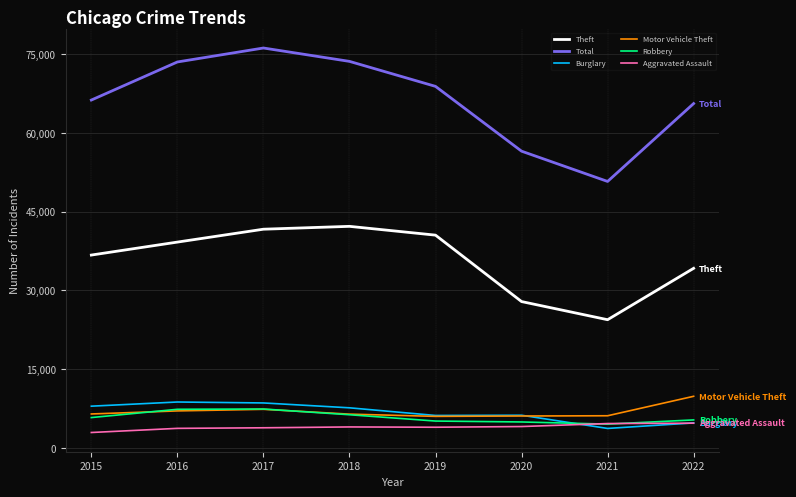

The Theft series shows 40503 at 2019. True or false?

True